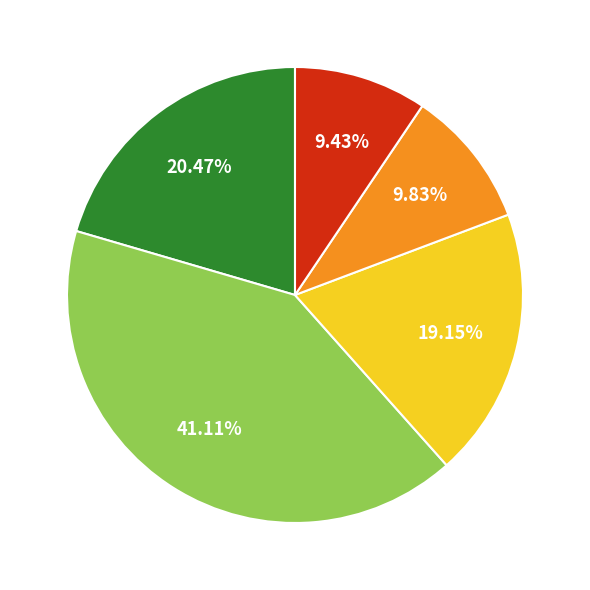

Count the number of slices in the pie.

5